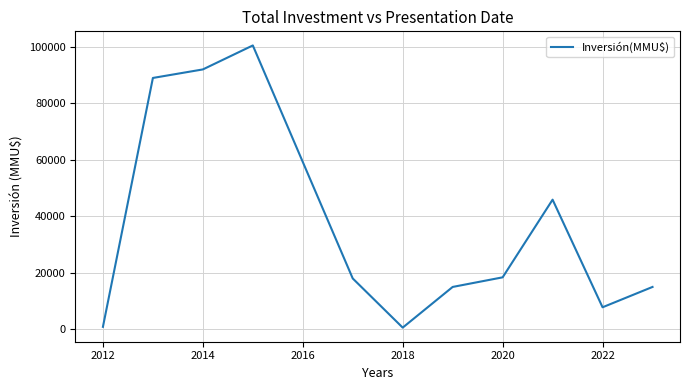

What is the greatest value displayed?

100500